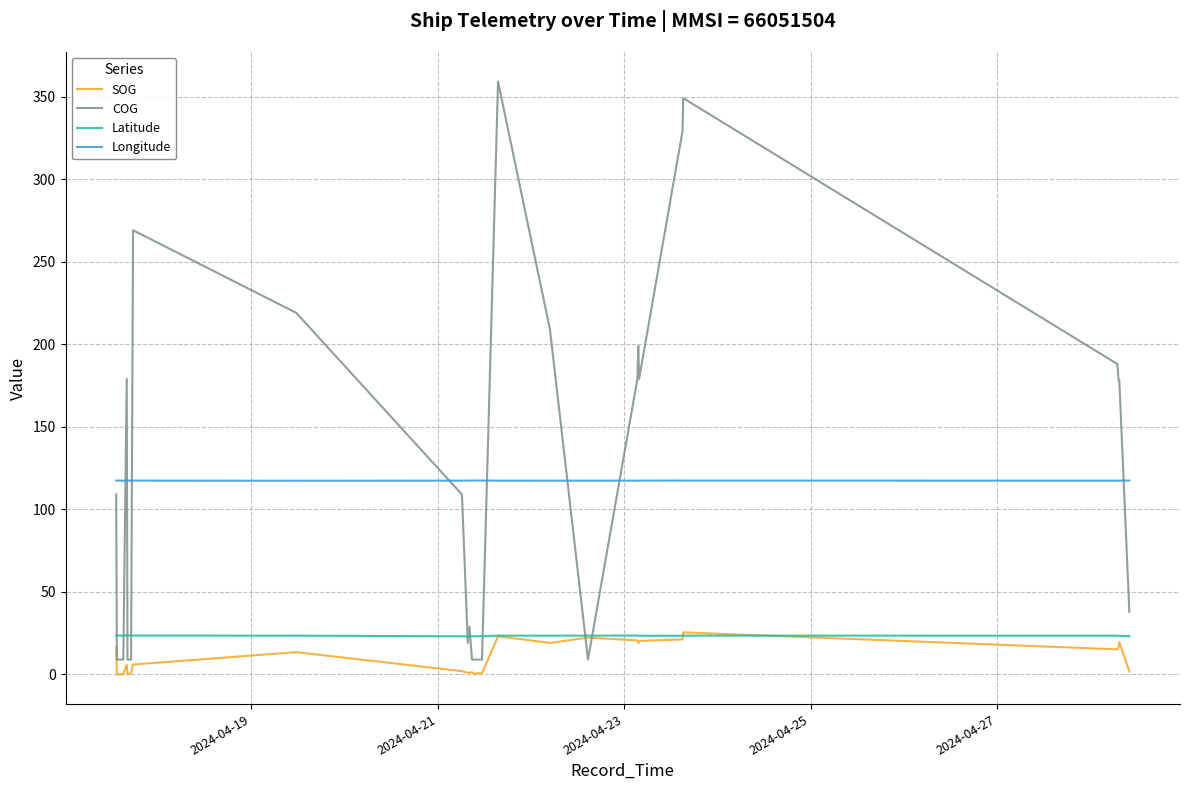

Count the number of data series in this chart.

4